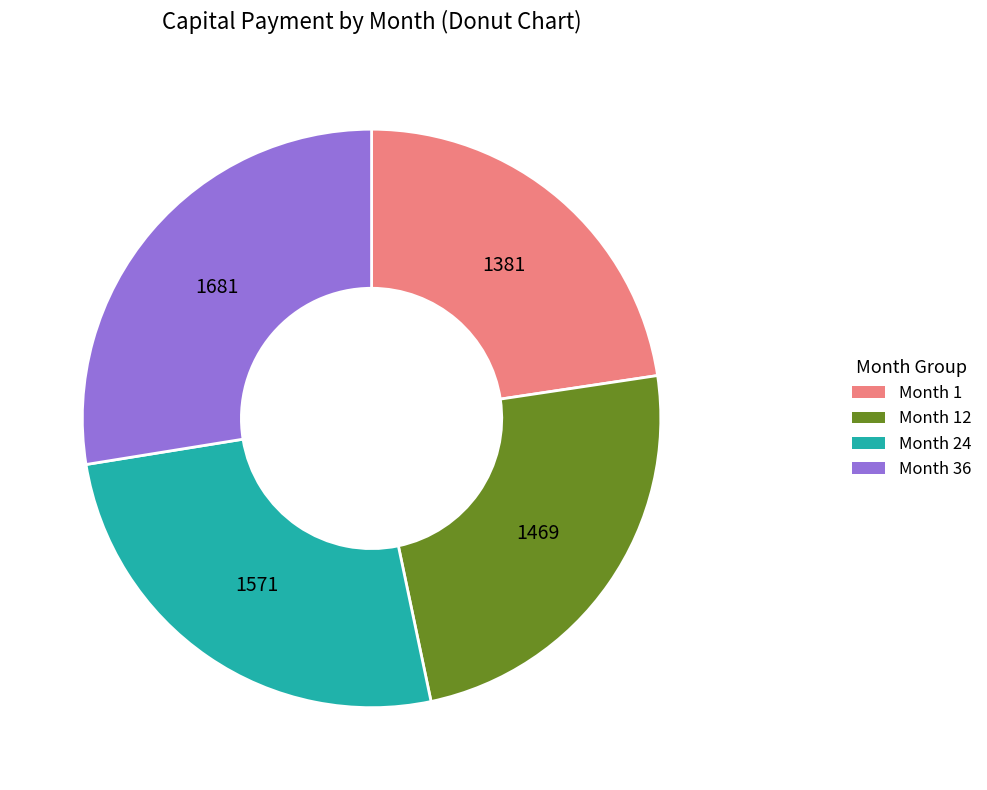

Is there a majority slice in this chart?

No